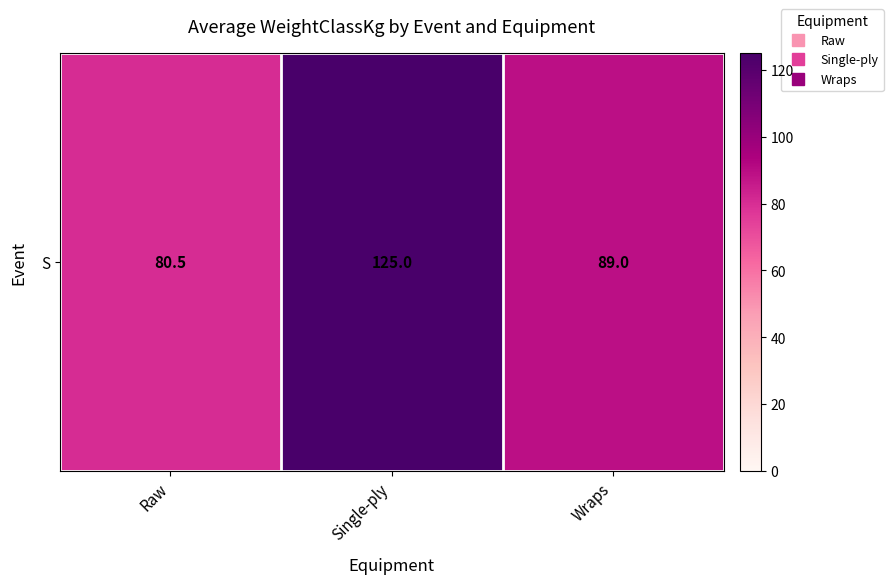

Reading left to right, transcribe all the data shown in this chart.

80.5	125.0	89.0